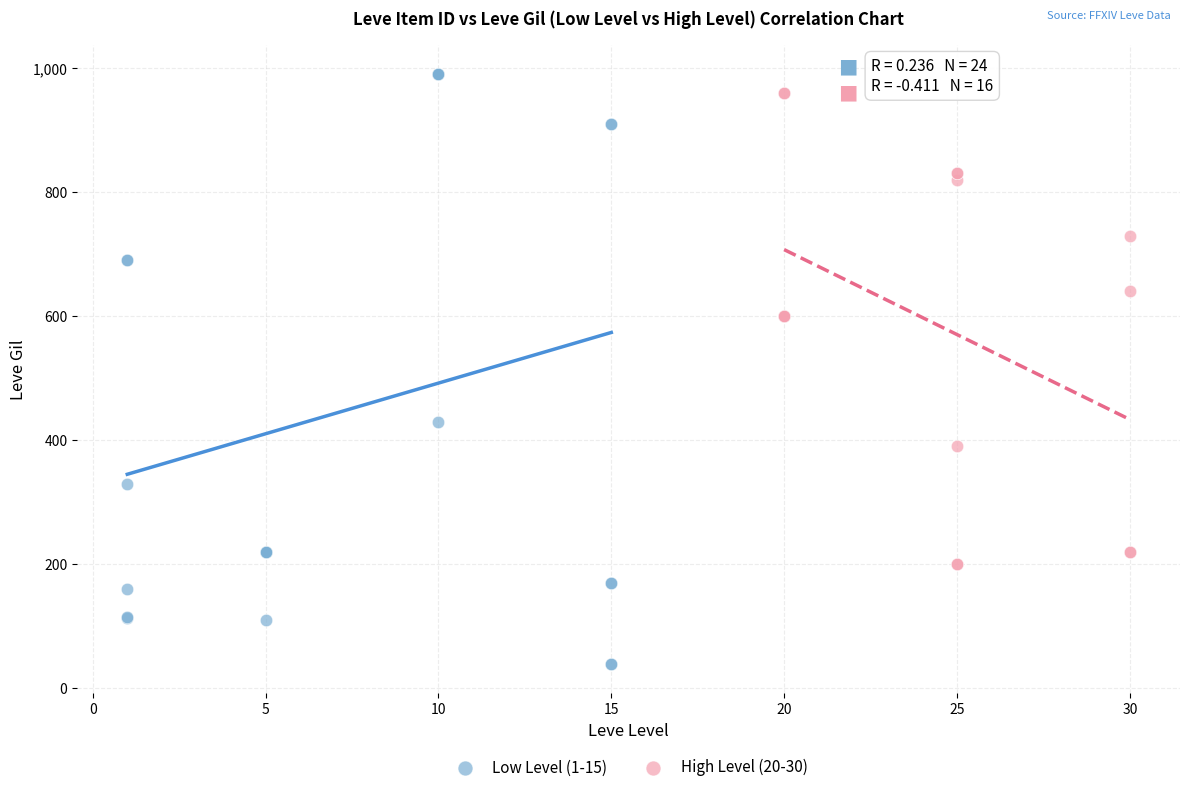

Which series contains the lowest Y value?

Low Level (1-15)